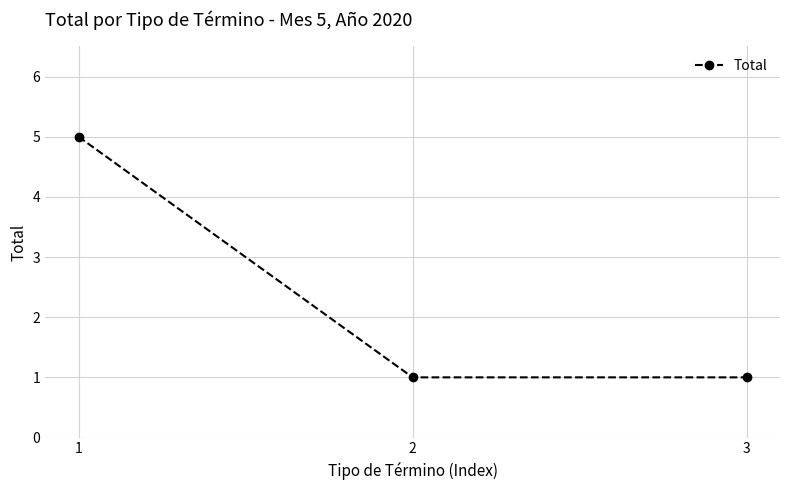

The value at 1 is 5. True or false?

True